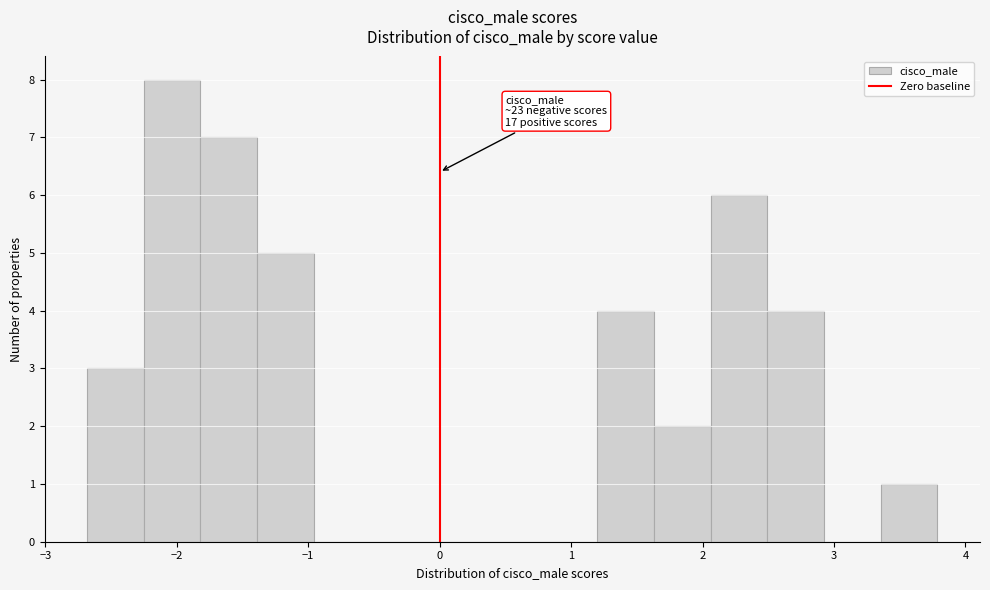

Which range on the x-axis has the tallest bar?

-2.3 to -1.8